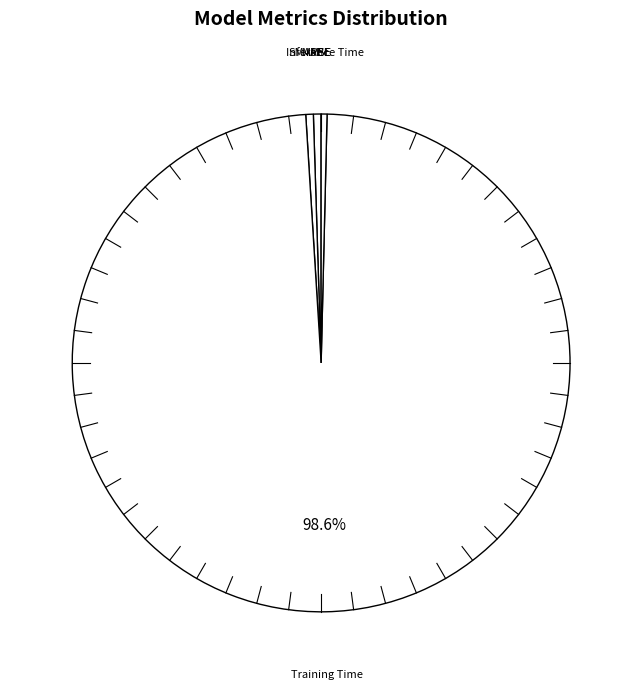

To the nearest percent, what is the difference between the largest and smallest slice percentages?

99%